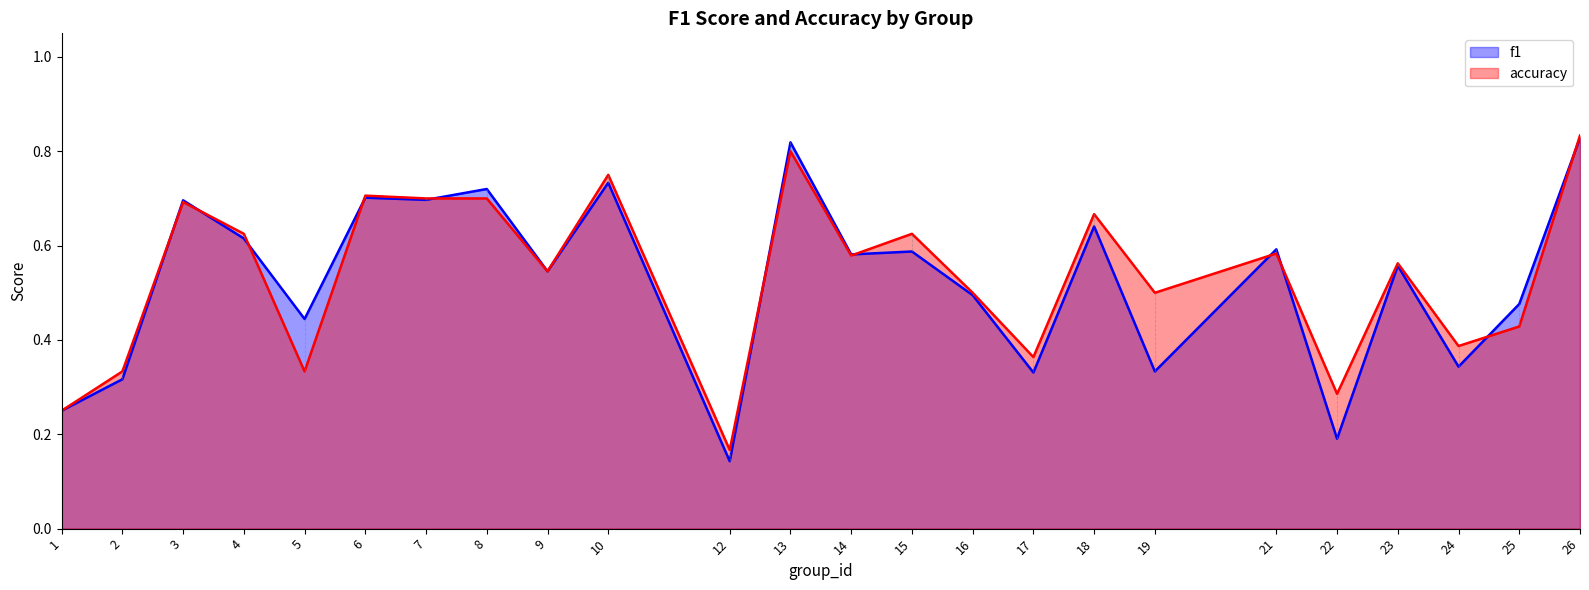

Which series has the largest range (max minus min)?

f1